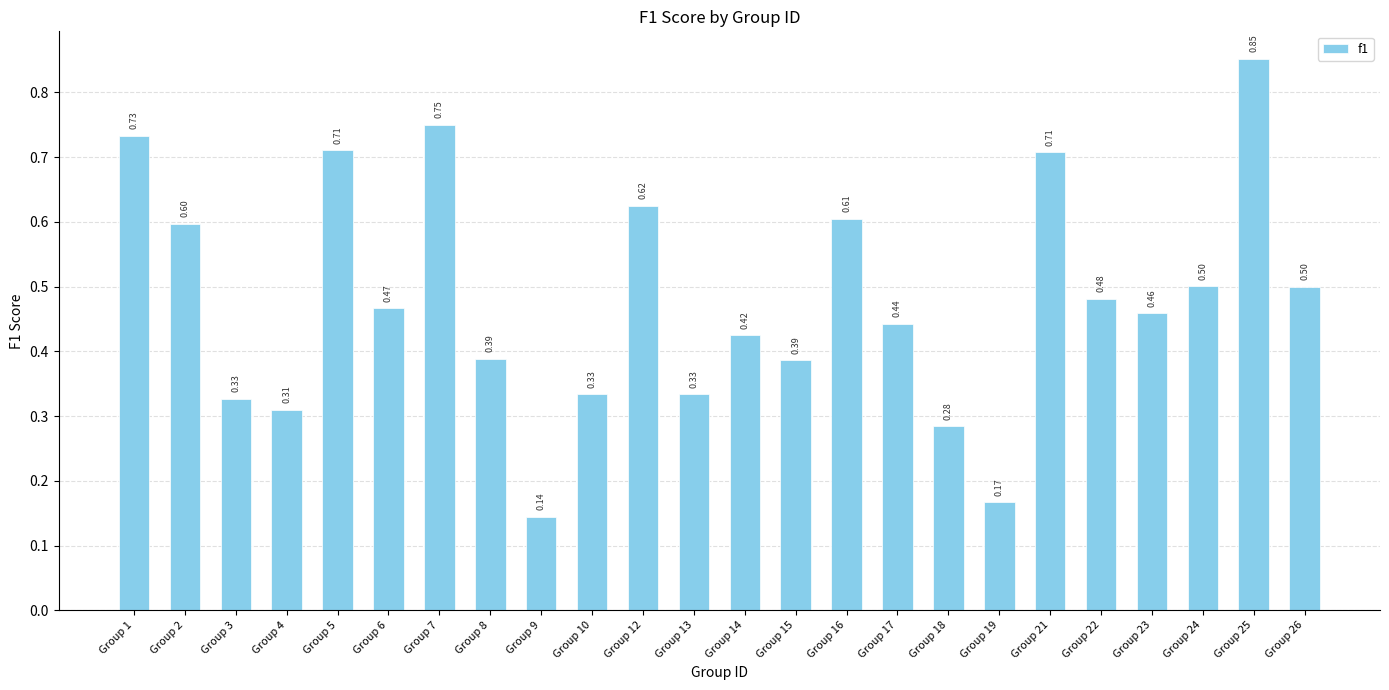

What is the average value?

0.5